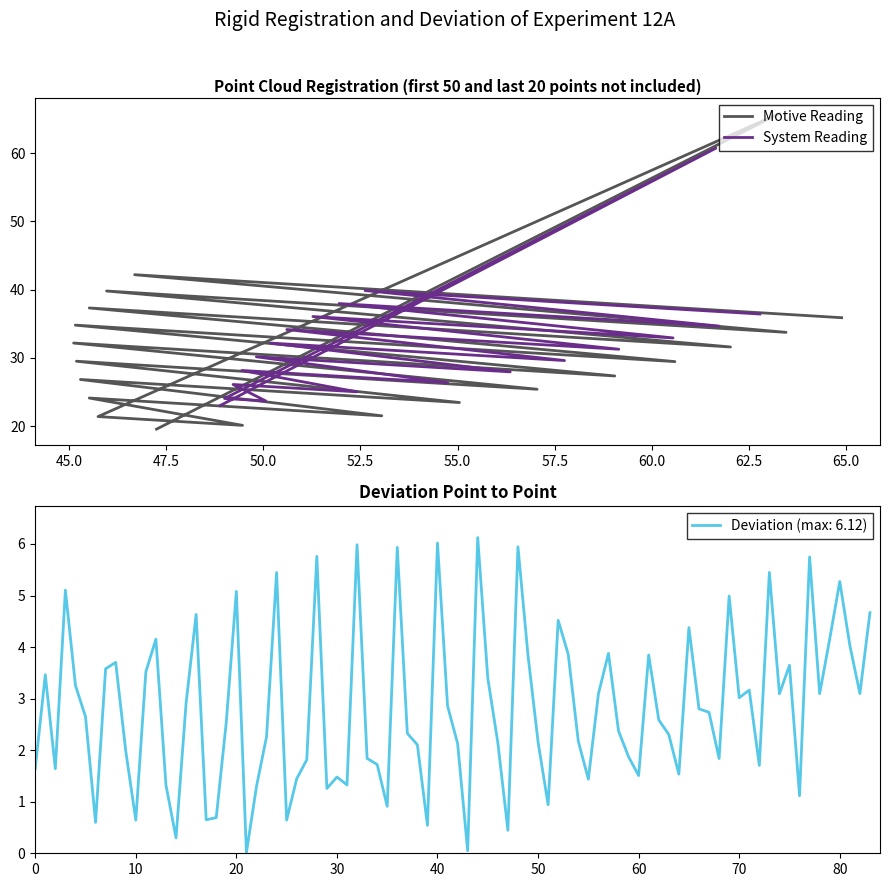

At how many categories does at least one series exceed 35?

5